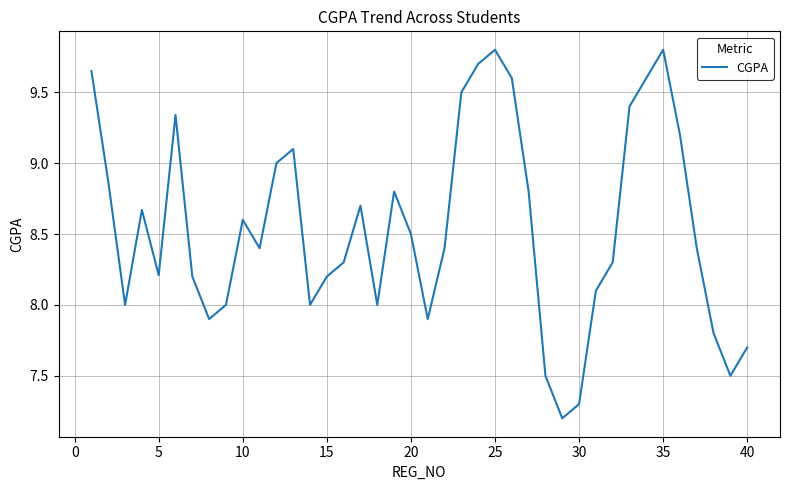

What is the greatest value displayed?

9.8